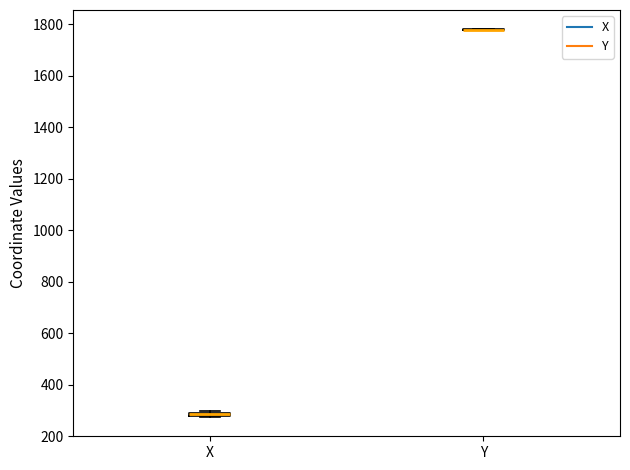

Where is the lower edge of the box for X on the y-axis? The values are not printed on the chart, so give them approximately, as read against the axis.

280